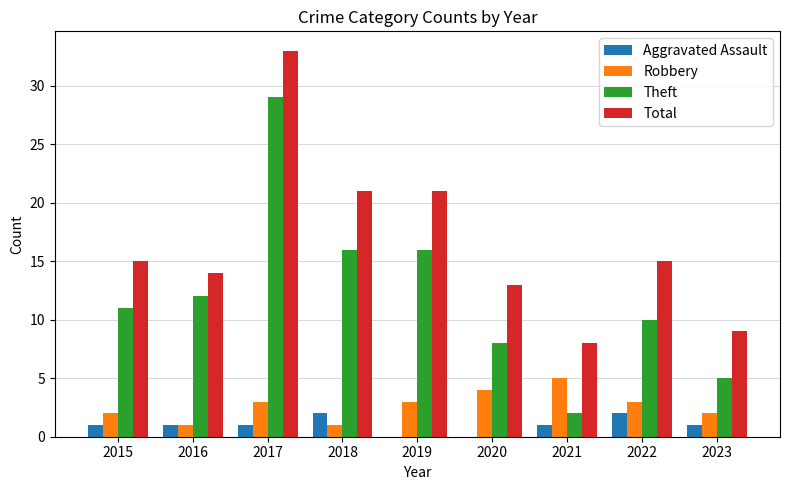

The Aggravated Assault series shows 0 at 2020. True or false?

True